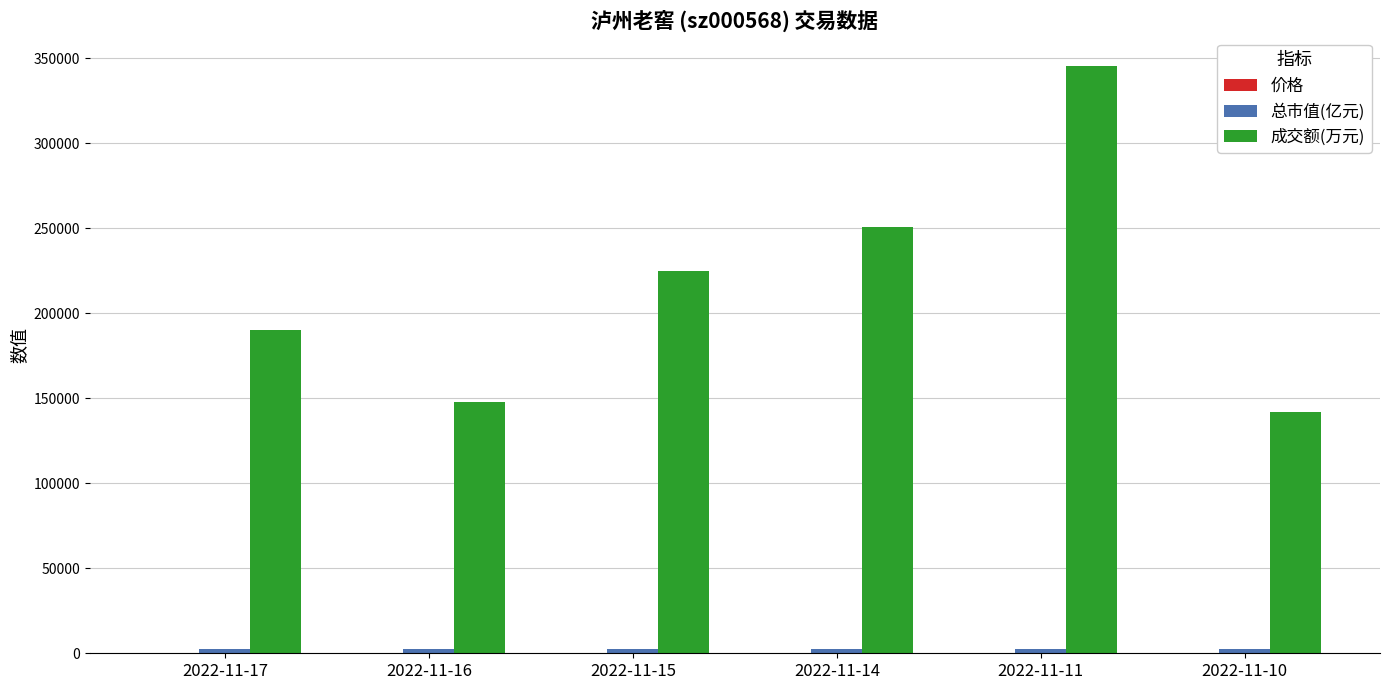

What is the sum of all 成交额(万元) values?

1300800.0